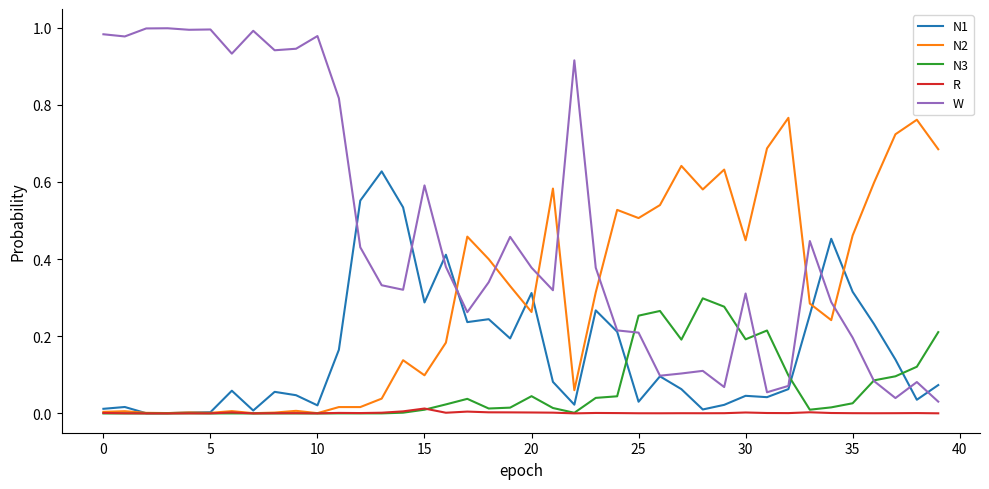

How many times do N2 and W cross each other?

7